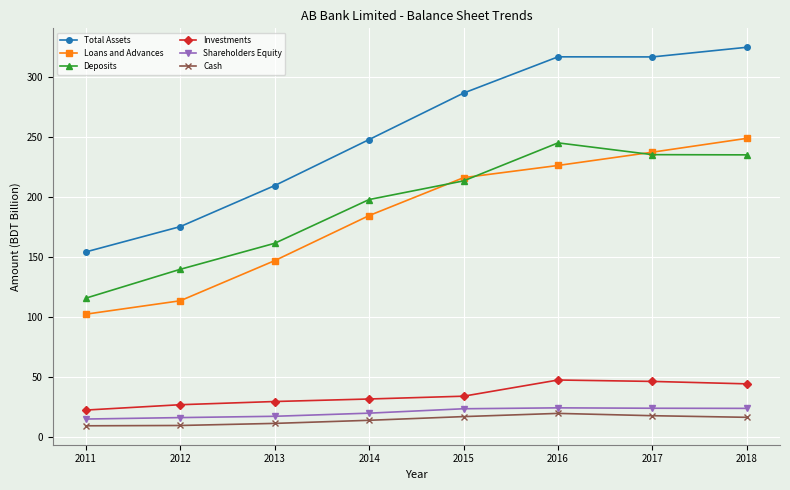

List the series in order of their peak value, lowest first.

Cash, Shareholders Equity, Investments, Deposits, Loans and Advances, Total Assets